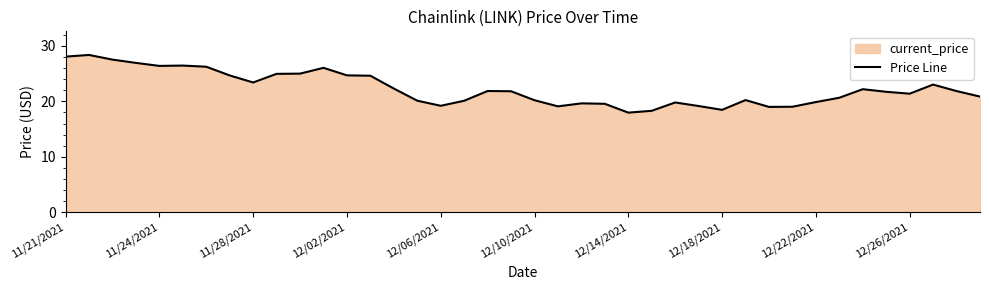

How many data points does each series have?

40